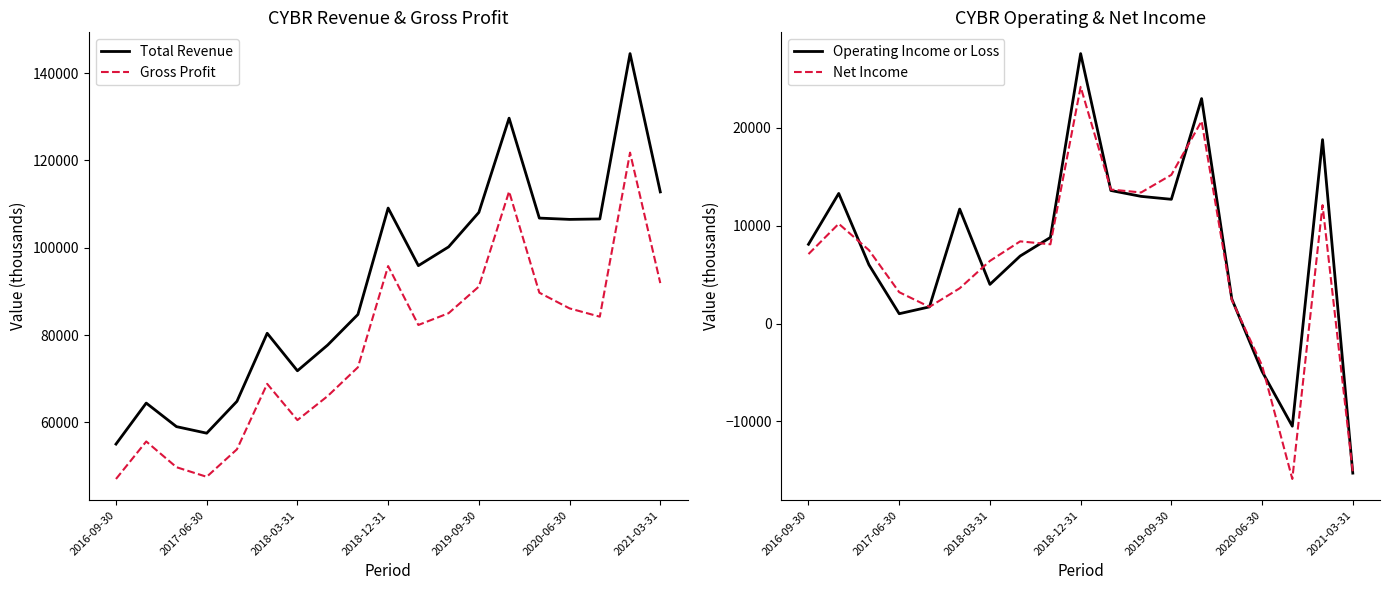

What is the minimum value shown in the chart?

-15900